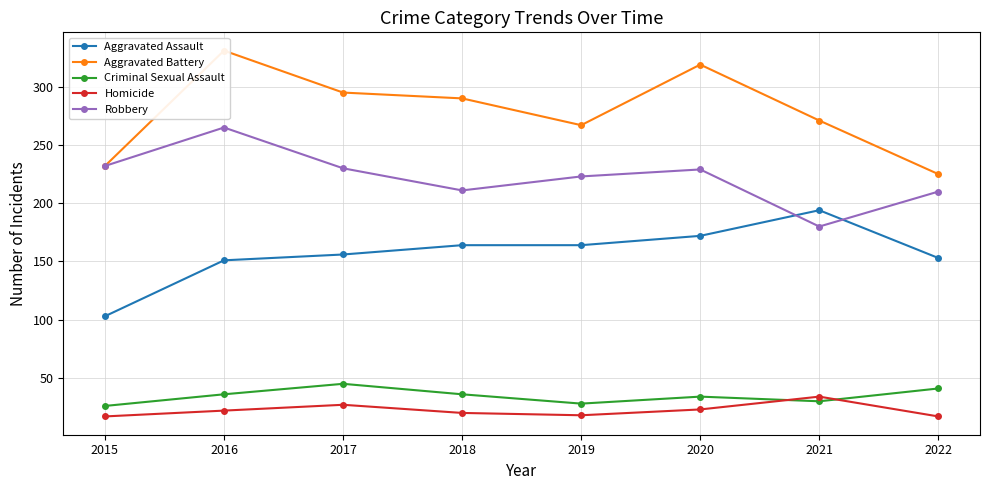

How many distinct data groups are displayed?

5